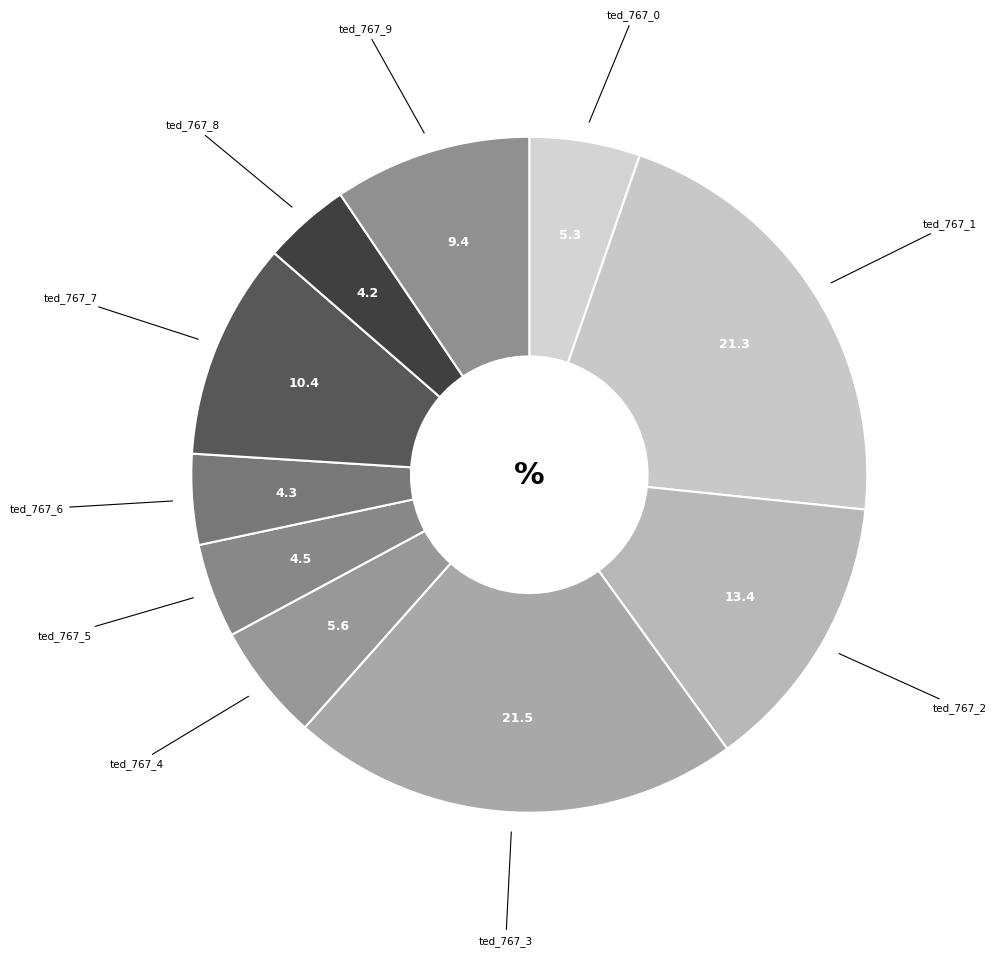

Does ted_767_8 account for over 50% of the chart?

No